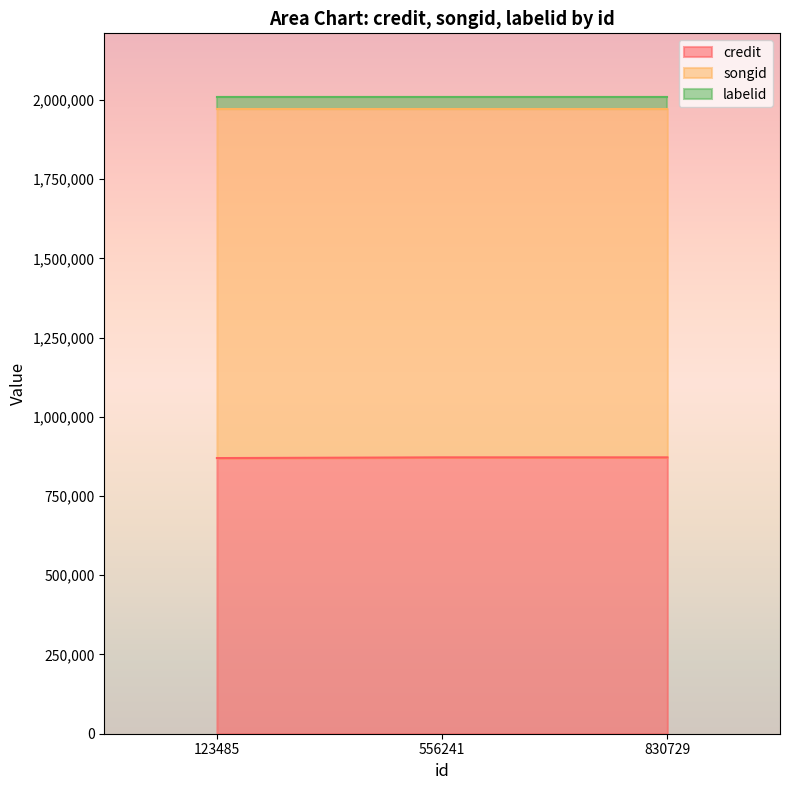

What is the total value across all series at 556241?

2009100